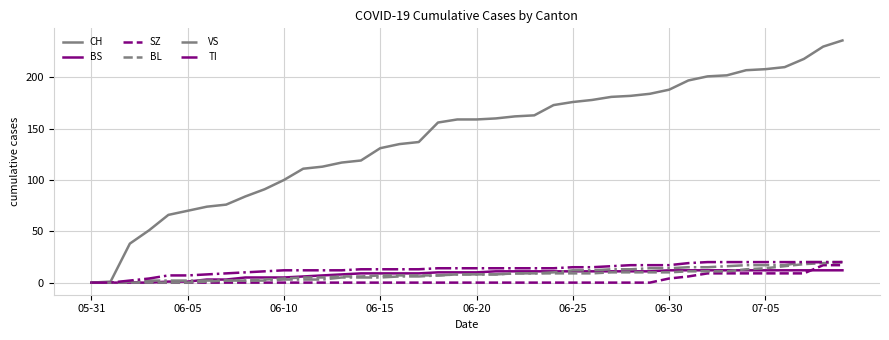

Which series has the largest range (max minus min)?

CH